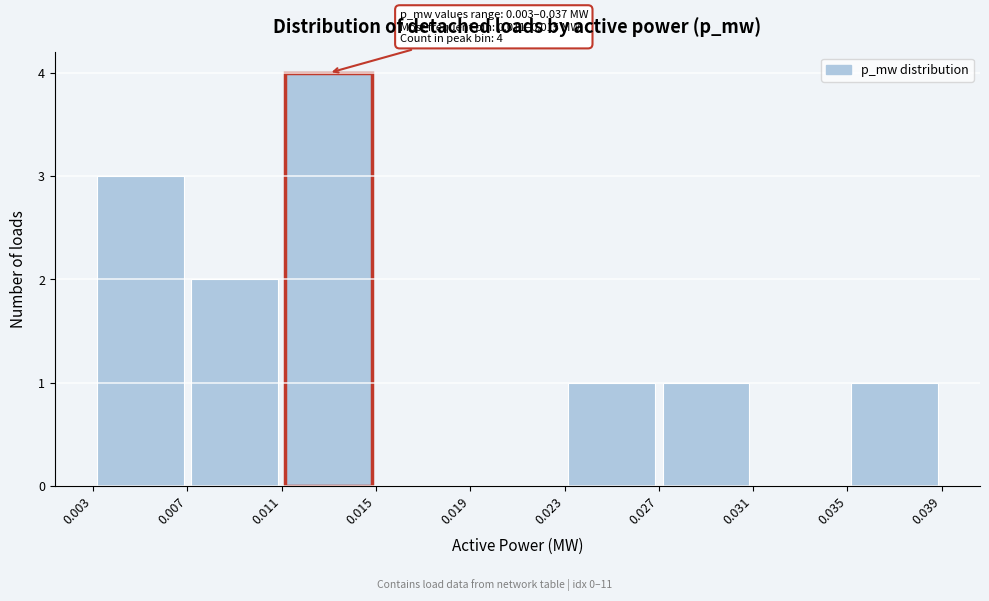

Over which range of the x-axis is the bar tallest?

0.011 to 0.015